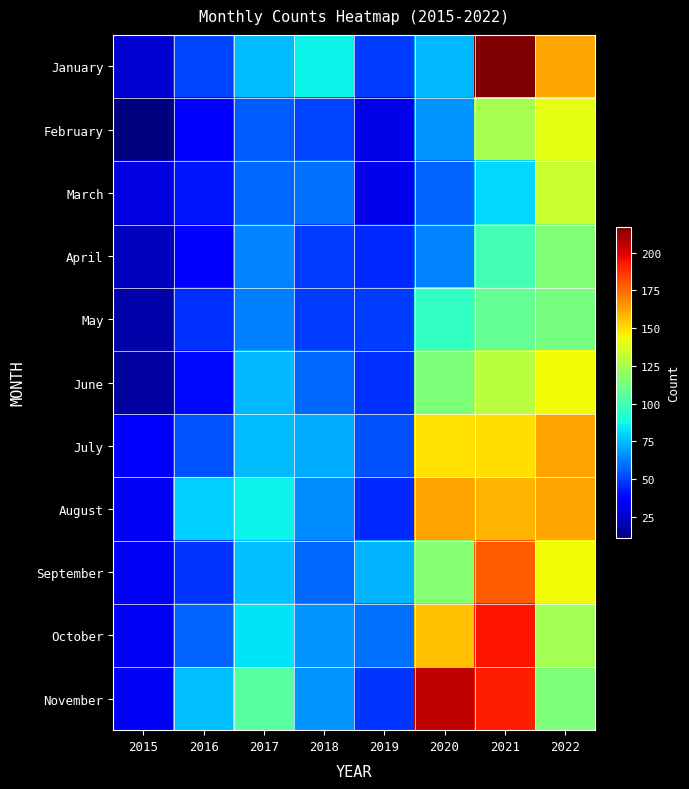

Which series has the largest total across all categories?

November